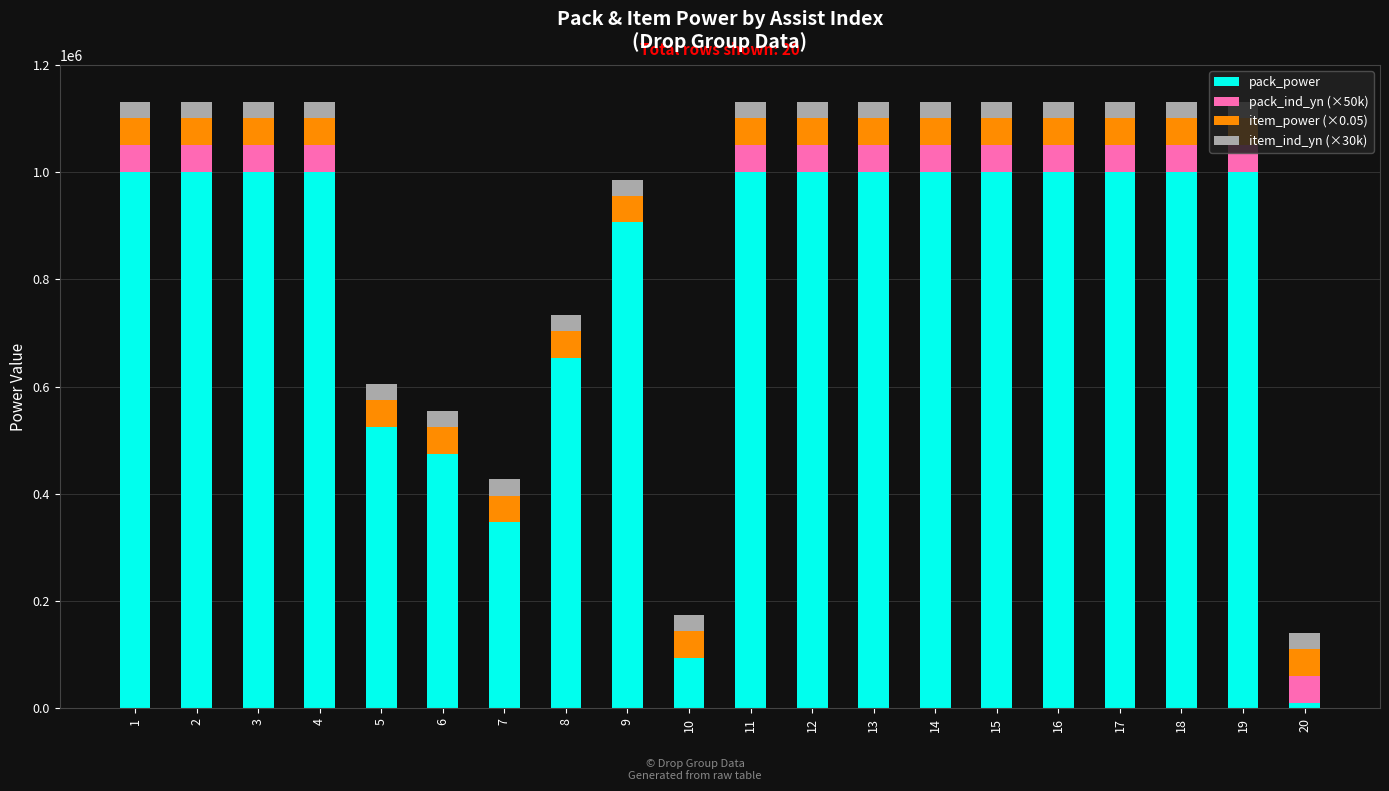

What is the highest value of the pack_power series?

1000000